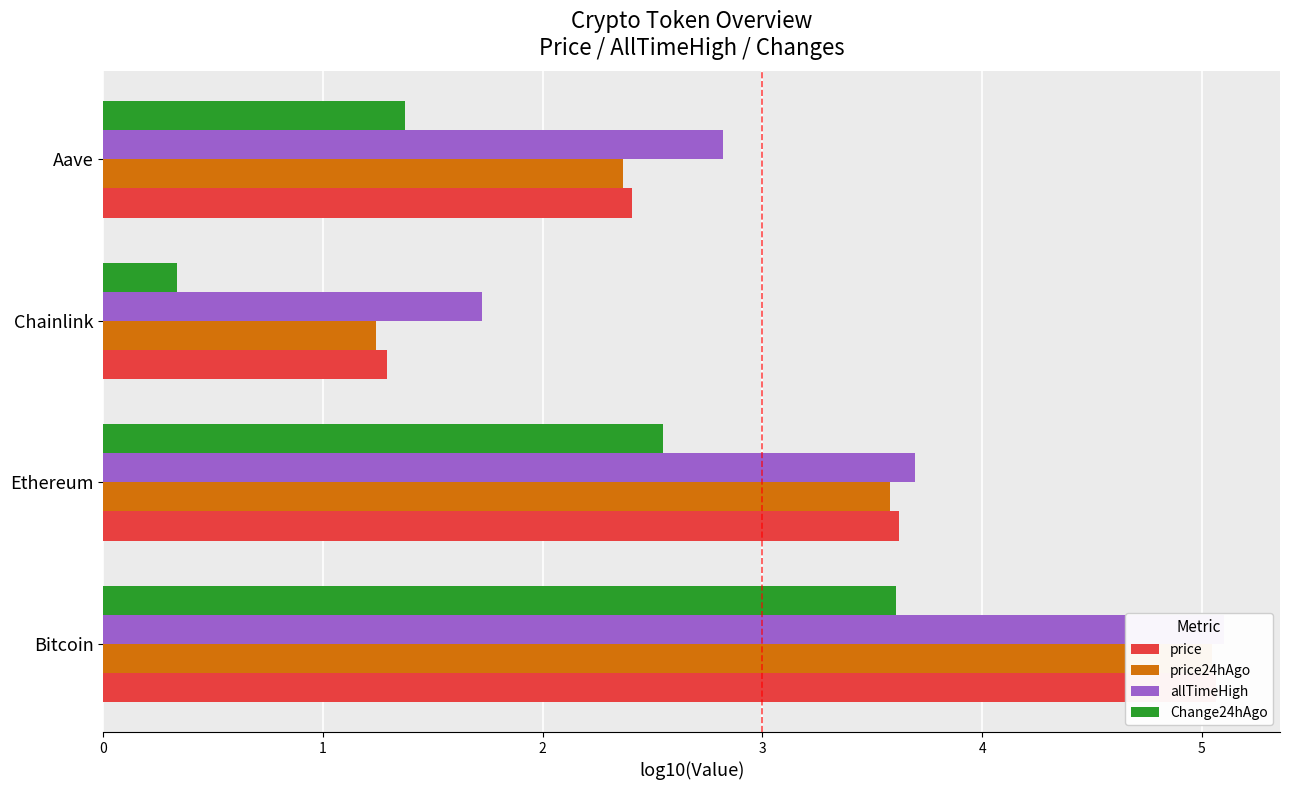

What is the minimum value shown in the chart?

0.3